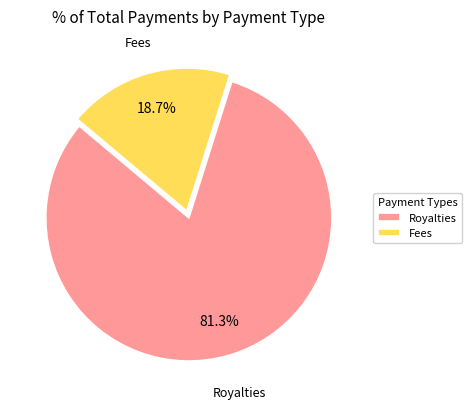

What is the majority slice?

Royalties